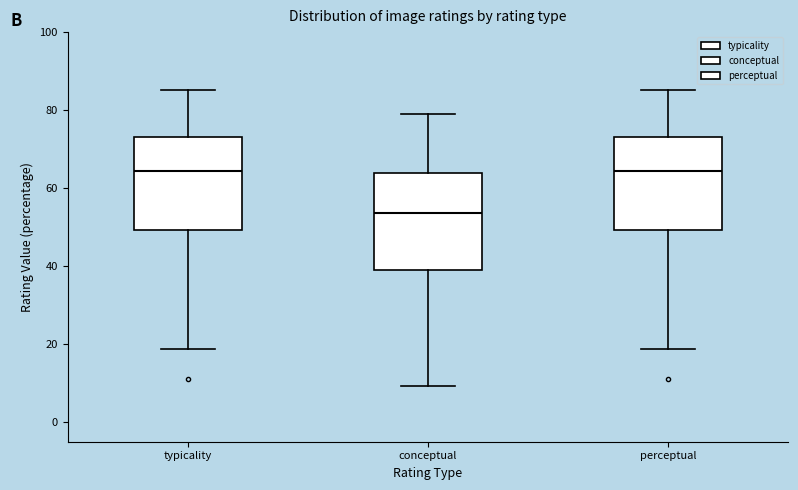

Reading left to right, read every box against the y-axis: the position of its median line, the range the box covers, and the ends of its whiskers. The values are not printed on the chart, so give them approximately, as read against the axis.

typicality: median 64, box 50 to 74, whiskers 18 to 86
conceptual: median 54, box 38 to 64, whiskers 10 to 80
perceptual: median 64, box 50 to 74, whiskers 18 to 86